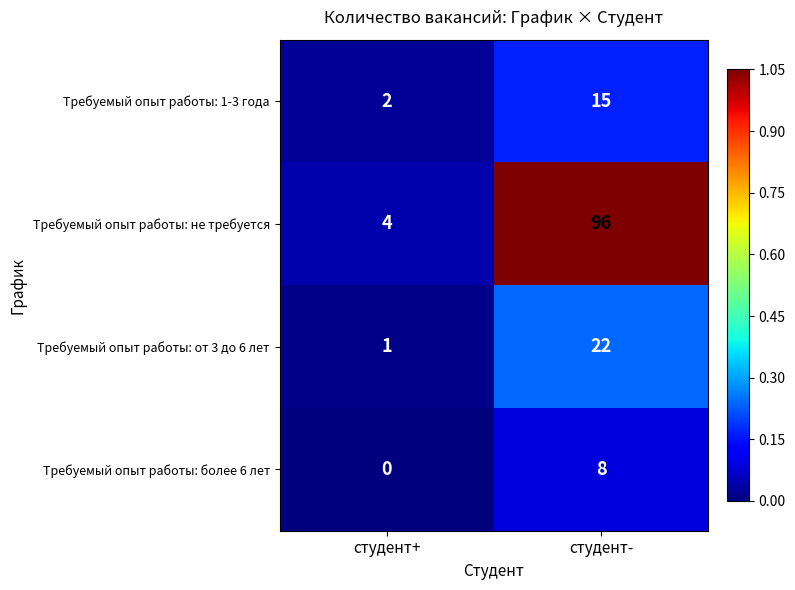

At which category is the sum across all series the highest?

студент-